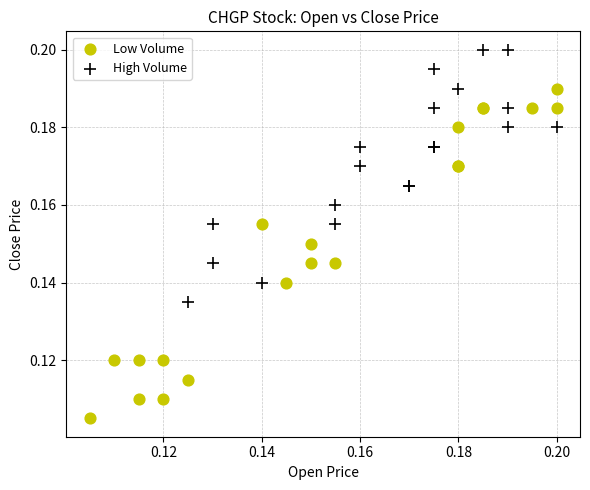

Which series contains the highest Y value?

High Volume